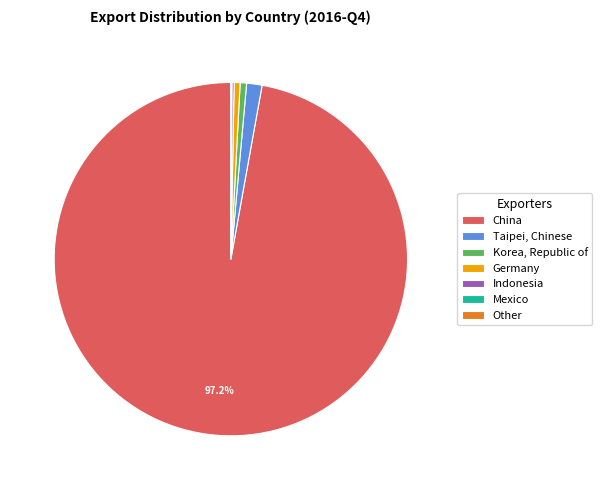

Between Korea, Republic of and China, which is larger?

China